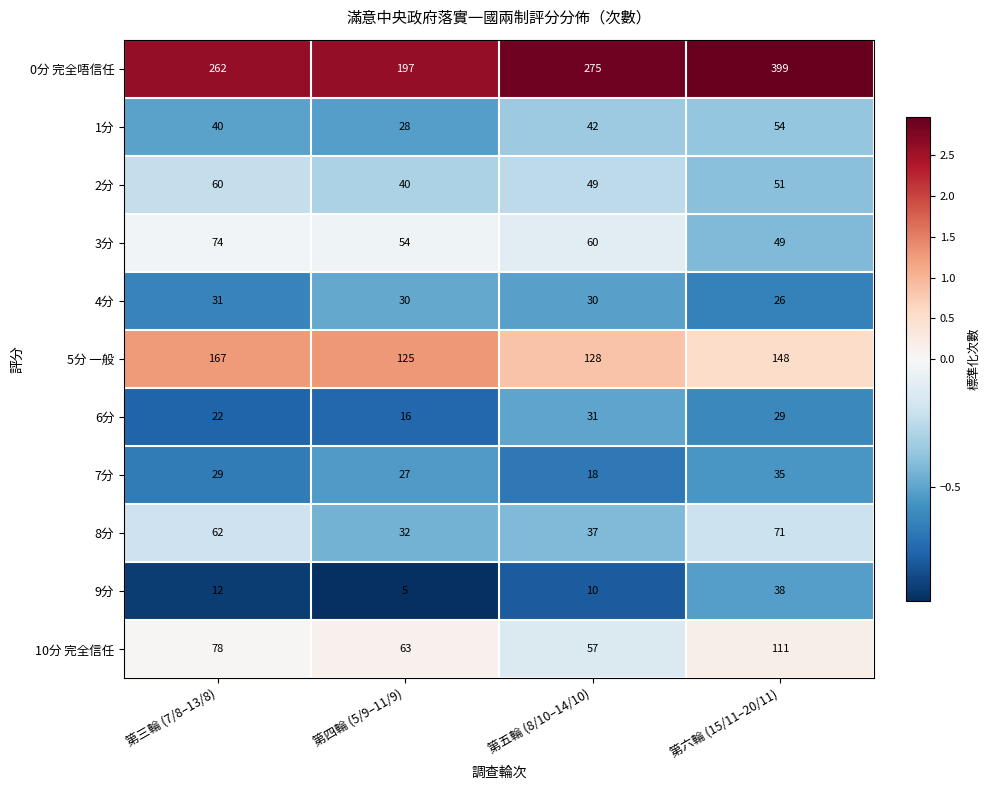

Count the 8分 values in the range 37 to 71.

3